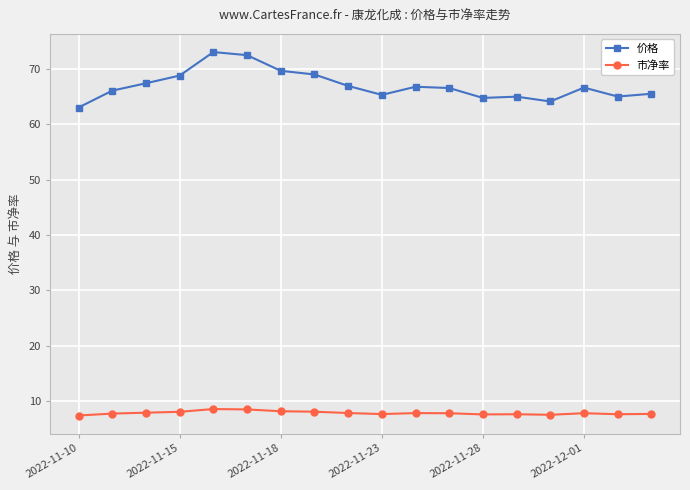

True or false: 市净率 has more than 2 points higher than both neighbors.

True